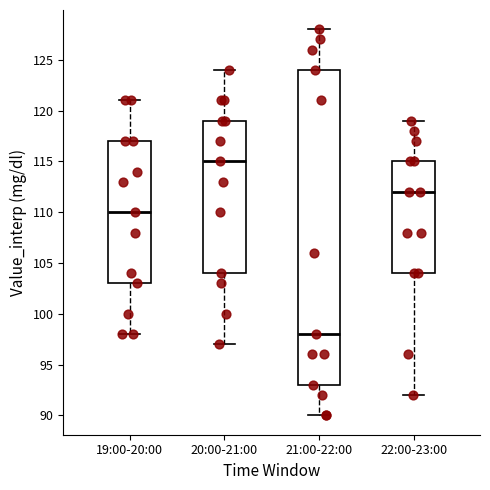

Comparing the boxes themselves (not the whiskers), which one is the tallest?

21:00-22:00